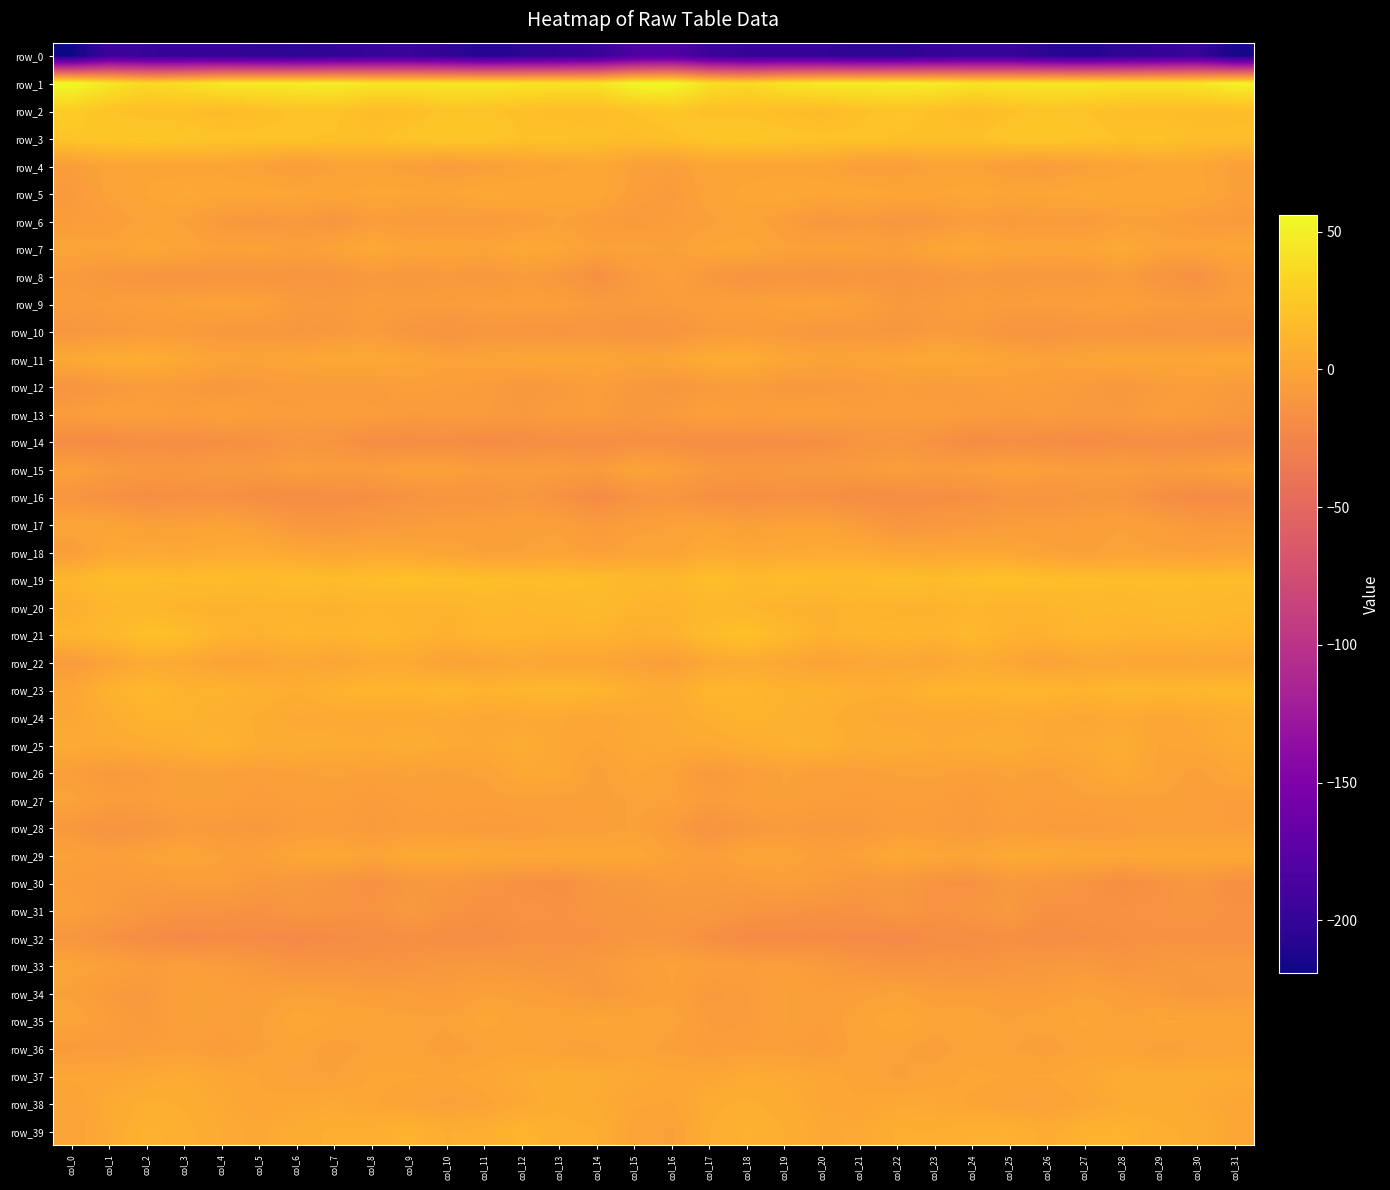

List the series in order of their peak value, highest first.

row_1, row_2, row_3, row_19, row_21, row_20, row_23, row_39, row_24, row_25, row_38, row_11, row_37, row_22, row_18, row_26, row_29, row_7, row_5, row_35, row_4, row_36, row_15, row_17, row_33, row_6, row_9, row_27, row_34, row_28, row_13, row_31, row_30, row_12, row_8, row_10, row_16, row_32, row_14, row_0